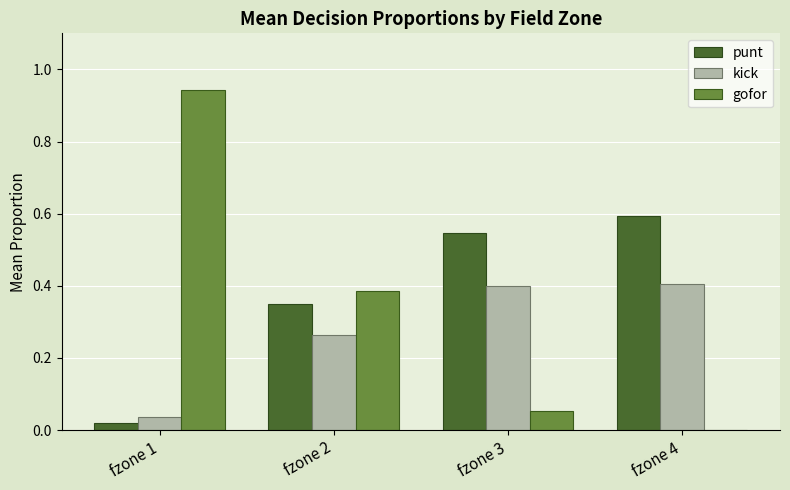

What is the total value across all series at fzone 3?

1.0